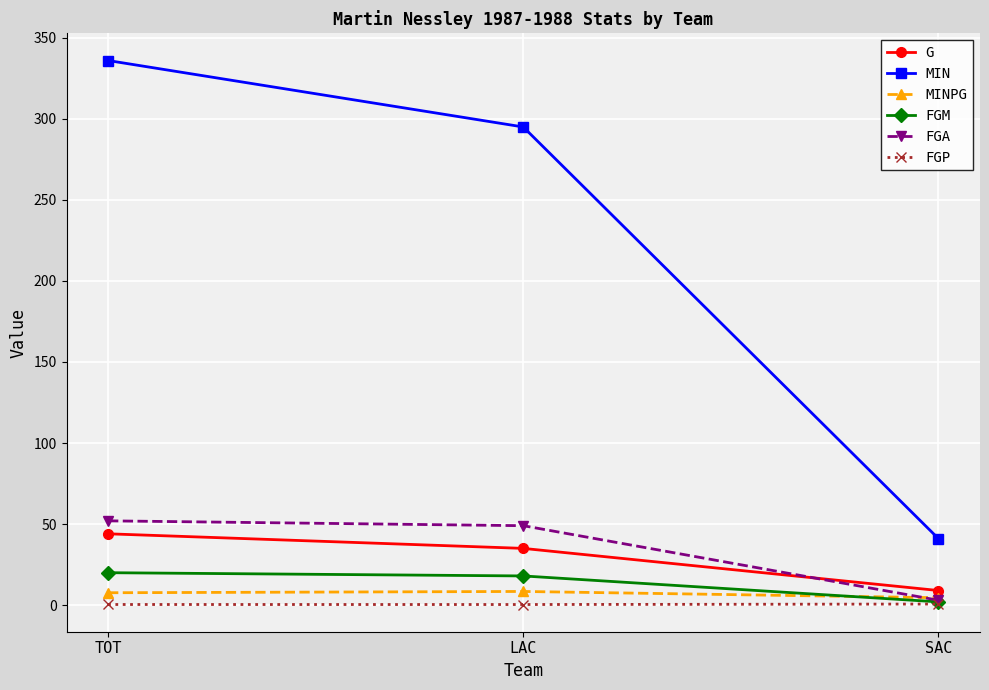

What is the total value across all series at LAC?

405.8